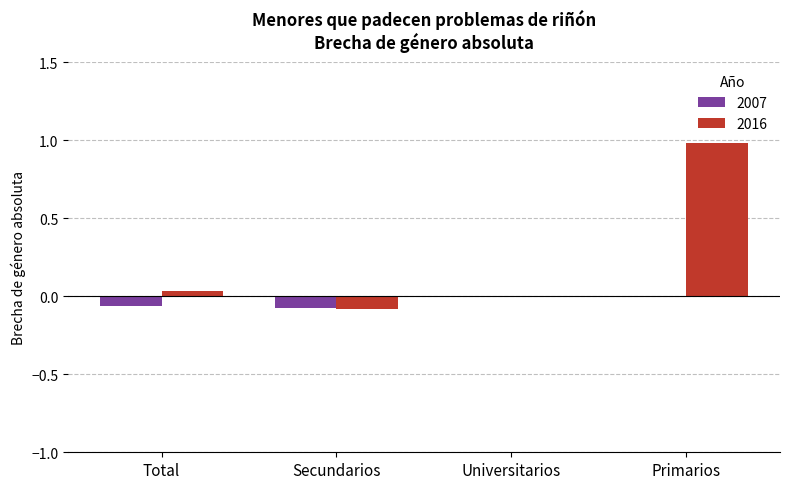

What are all the series names shown in the legend?

2007, 2016